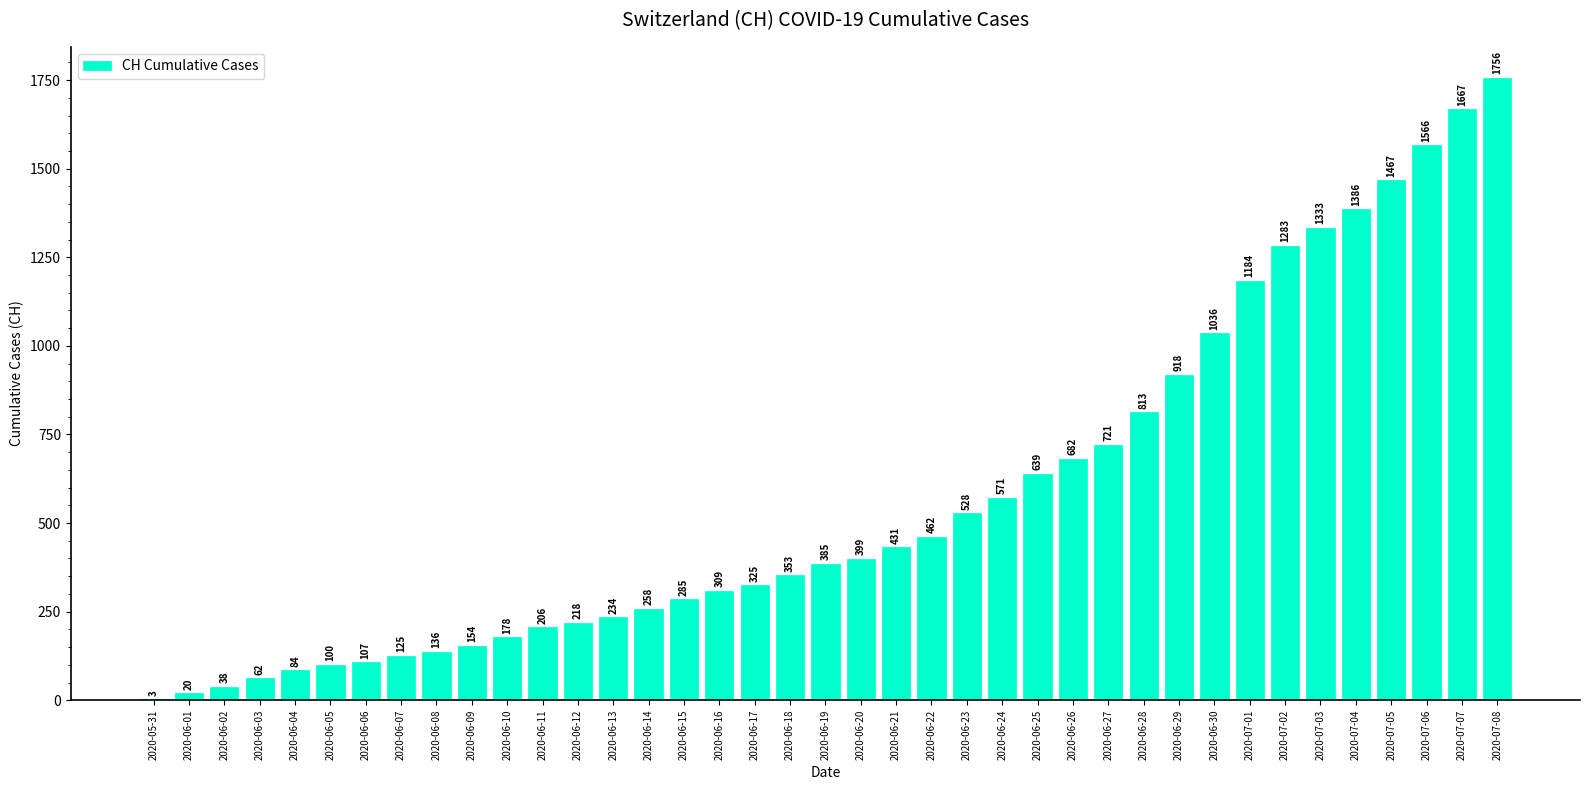

Between 2020-07-02 and 2020-06-28, which is larger?

2020-07-02